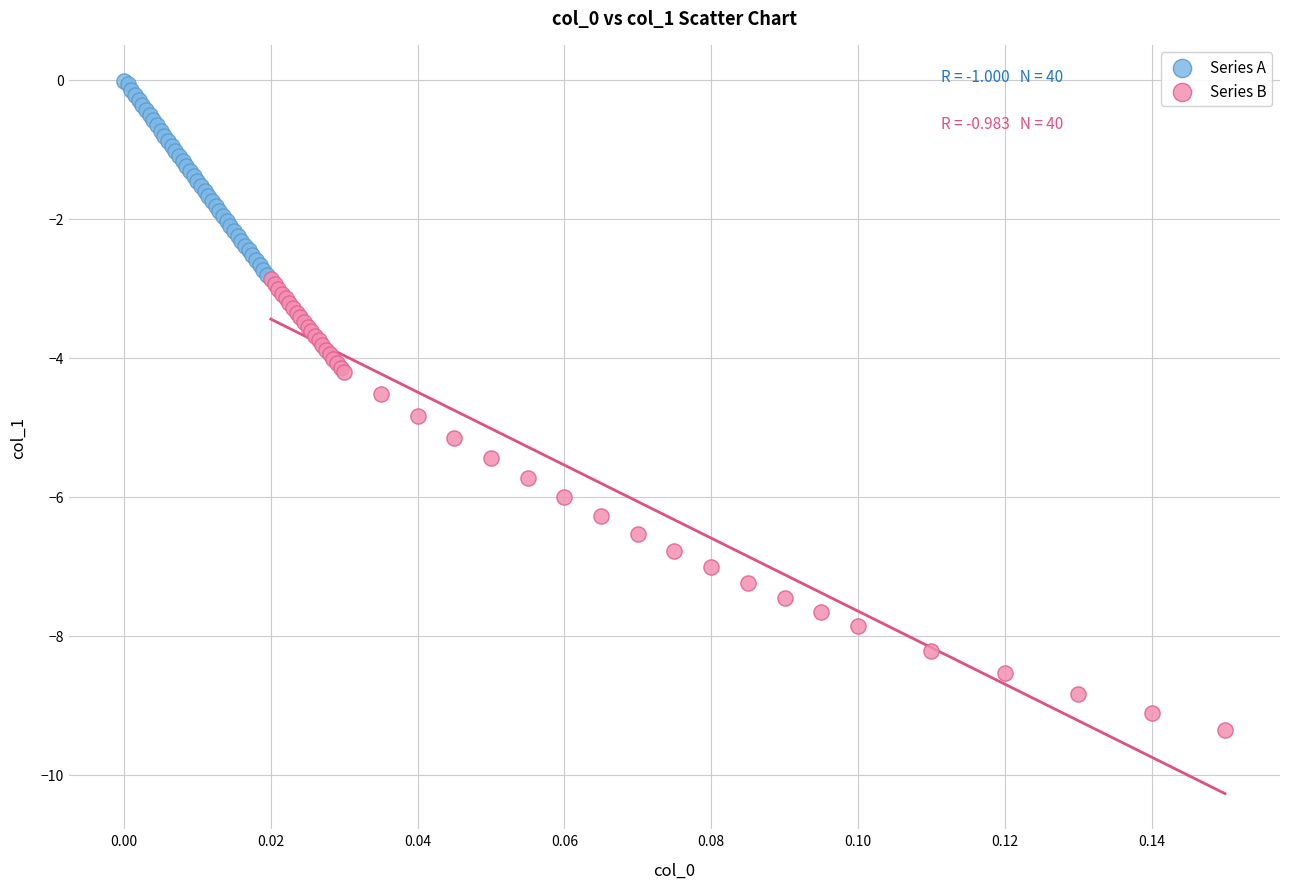

Which series contains the highest Y value?

Series A